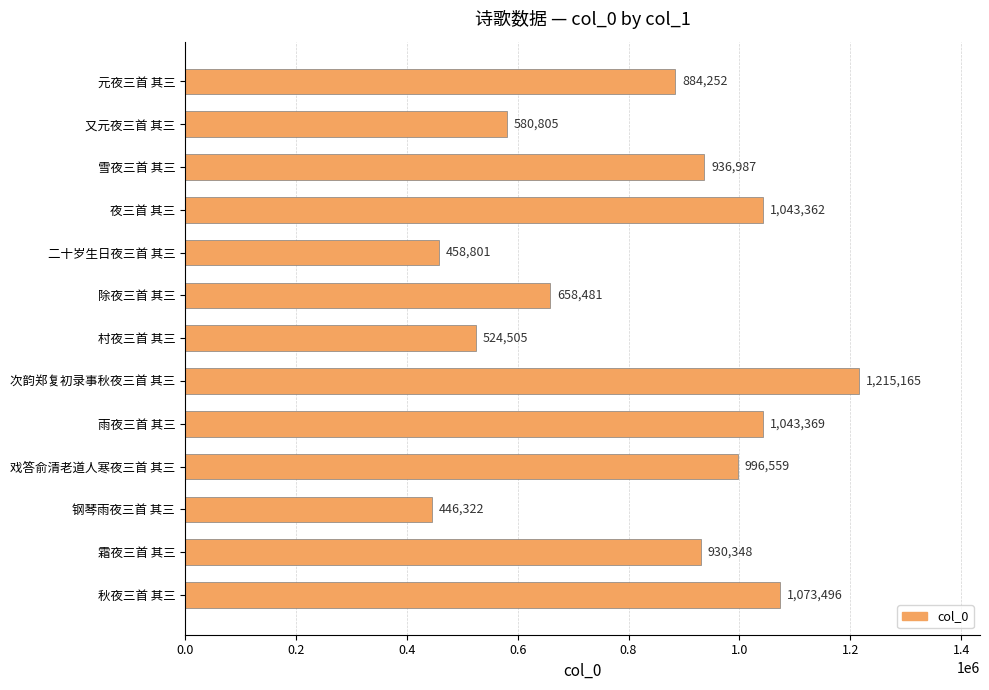

Rank the categories by value from lowest to highest.

钢琴雨夜三首 其三, 二十岁生日夜三首 其三, 村夜三首 其三, 又元夜三首 其三, 除夜三首 其三, 元夜三首 其三, 霜夜三首 其三, 雪夜三首 其三, 戏答俞清老道人寒夜三首 其三, 夜三首 其三, 雨夜三首 其三, 秋夜三首 其三, 次韵郑复初录事秋夜三首 其三